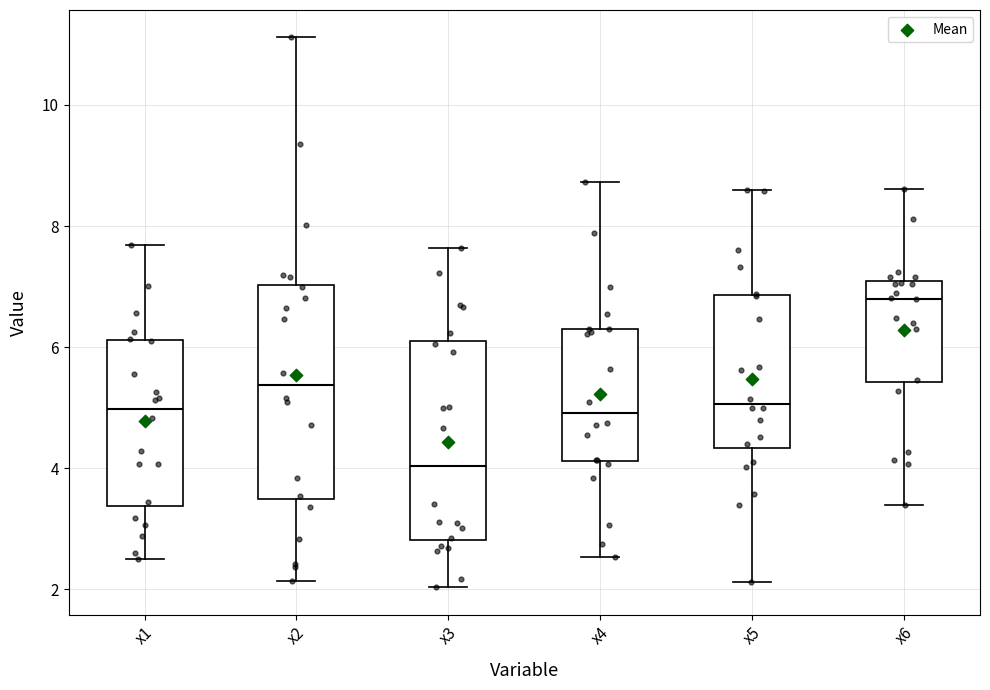

Reading left to right, transcribe this box plot: for each box, give where its median line is, the range the box spans, and where its two whiskers end, as read against the y-axis. The values are not printed on the chart, so give them approximately, as read against the axis.

x1: median 5.0, box 3.4 to 6.2, whiskers 2.4 to 7.6
x2: median 5.4, box 3.4 to 7.0, whiskers 2.2 to 11.2
x3: median 4.0, box 2.8 to 6.2, whiskers 2.0 to 7.6
x4: median 5.0, box 4.2 to 6.4, whiskers 2.6 to 8.8
x5: median 5.0, box 4.4 to 6.8, whiskers 2.2 to 8.6
x6: median 6.8, box 5.4 to 7.0, whiskers 3.4 to 8.6